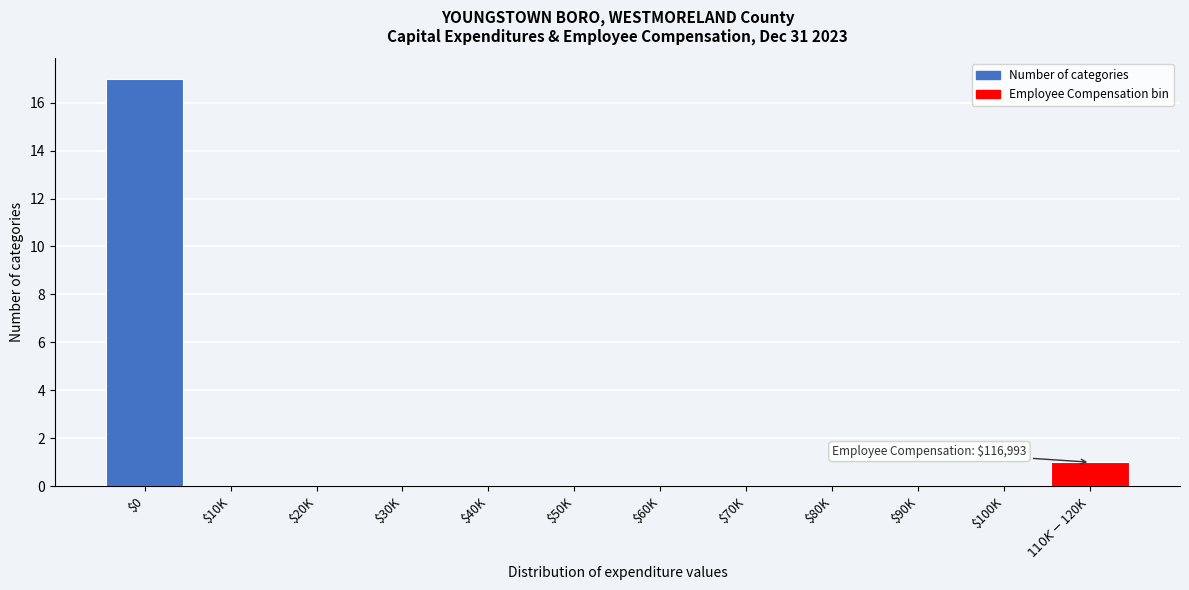

The chart shows a value of 0 at $40K. True or false?

True